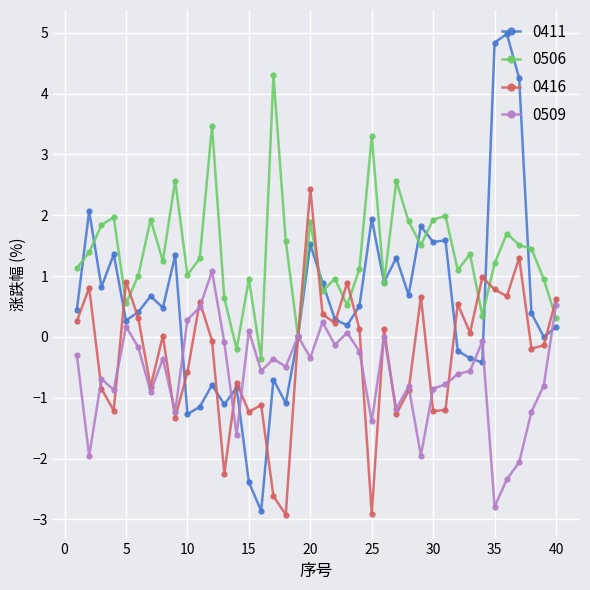

List the series in order of their overall mean, highest first.

0506, 0411, 0416, 0509